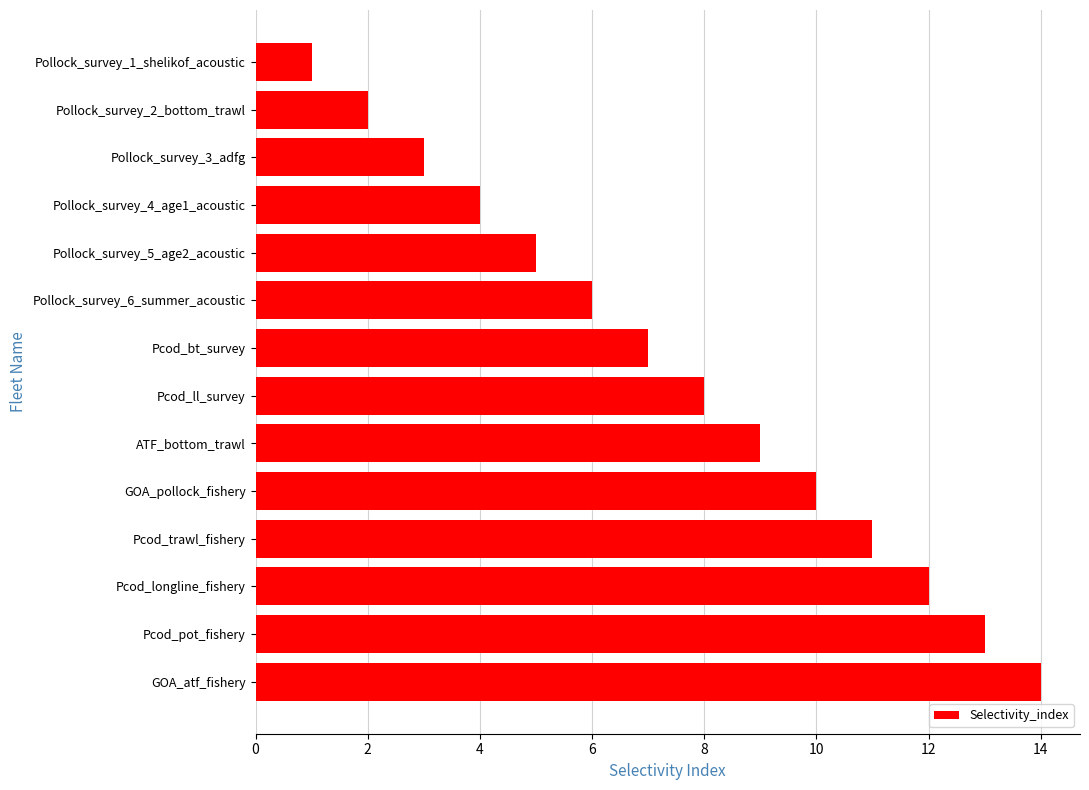

True or false: the data shows 1 at Pollock_survey_3_adfg.

False